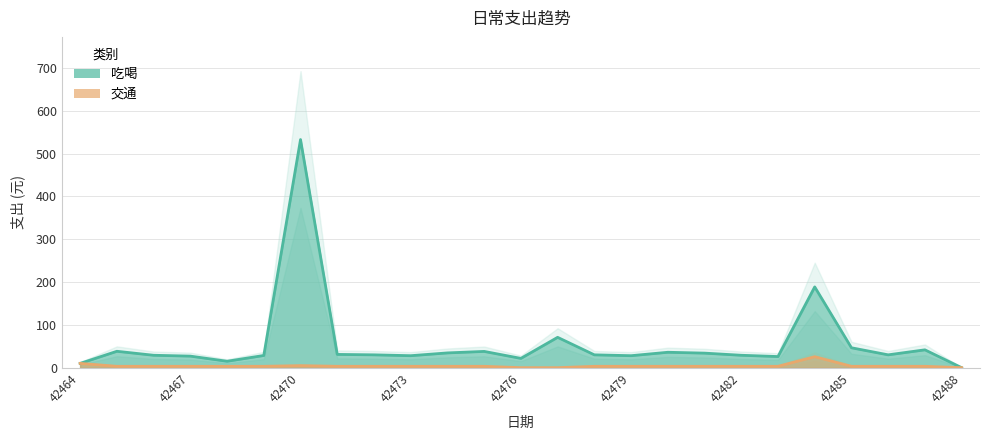

True or false: 吃喝 and 交通 intersect in this chart.

False